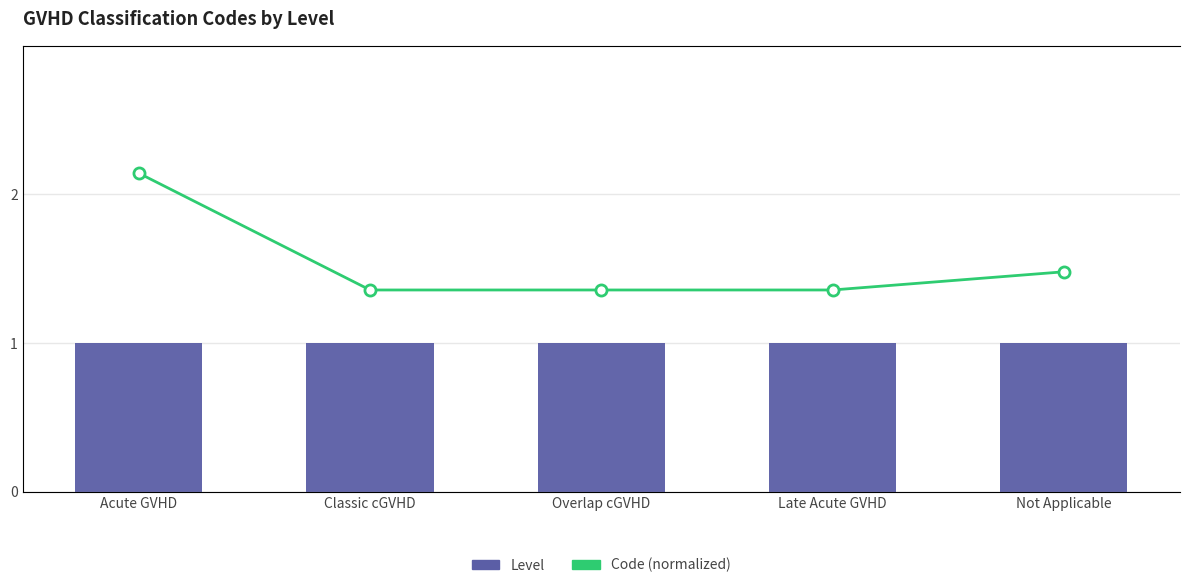

Reading left to right, list all the values displayed in this chart.

Level: Acute GVHD=1.0	Classic cGVHD=1.0	Overlap cGVHD=1.0	Late Acute GVHD=1.0	Not Applicable=1.0
Code (normalized): Acute GVHD=5.0	Classic cGVHD=3.2	Overlap cGVHD=3.2	Late Acute GVHD=3.2	Not Applicable=3.5